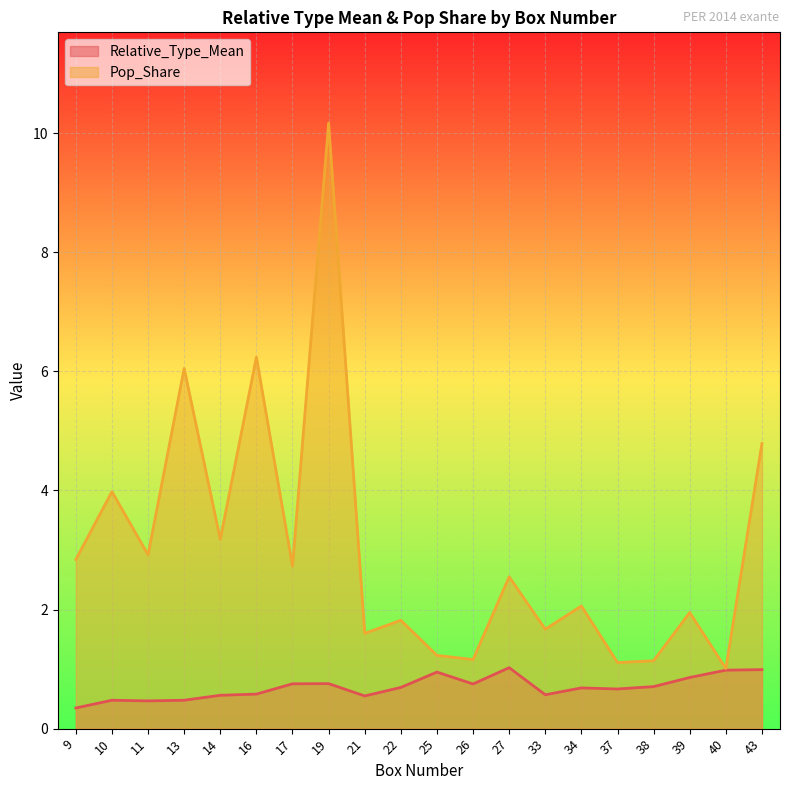

What is the difference between the second highest and second lowest values in the Relative_Type_Mean series?

0.5